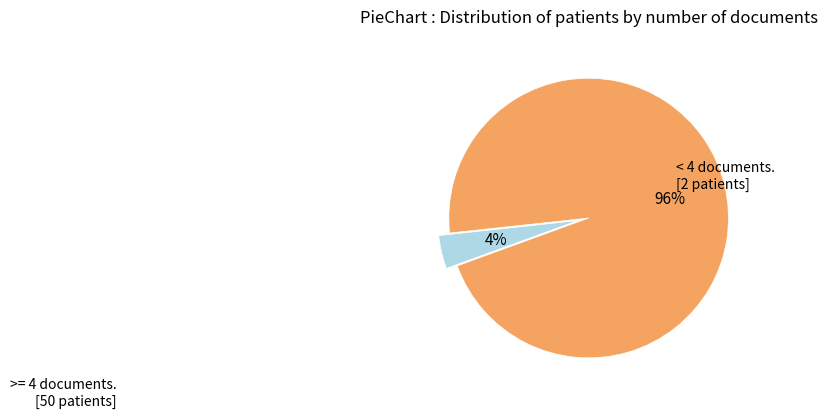

To the nearest percent, what is the average slice percentage?

50%